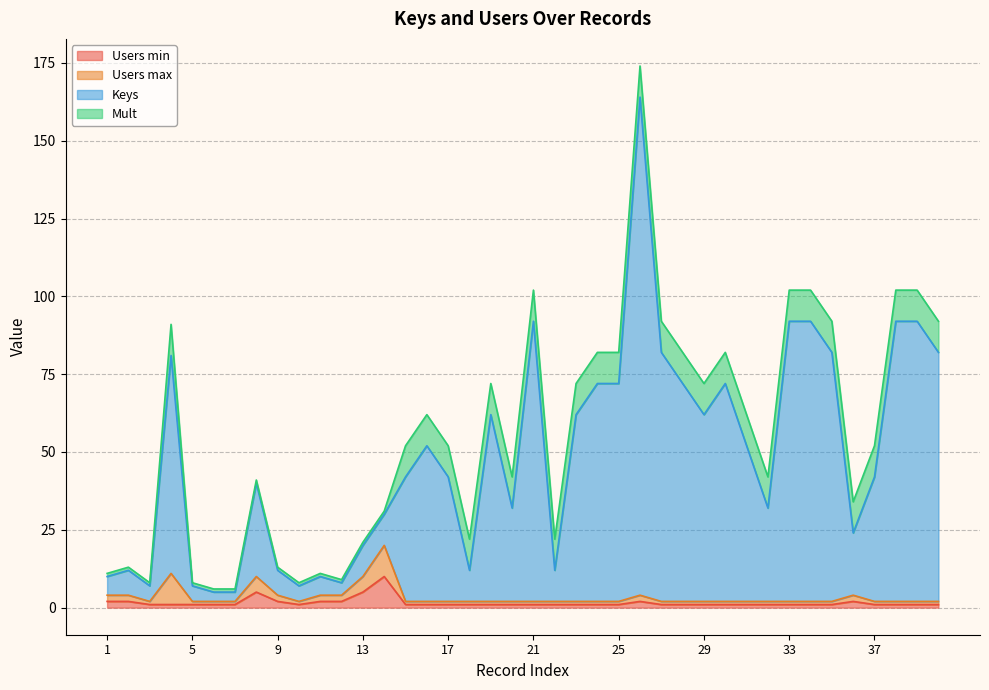

At which category does Users min reach its first local valley?

10